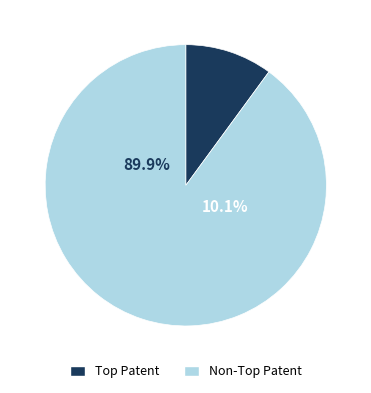

What percentage do True and False together represent?

100.0%